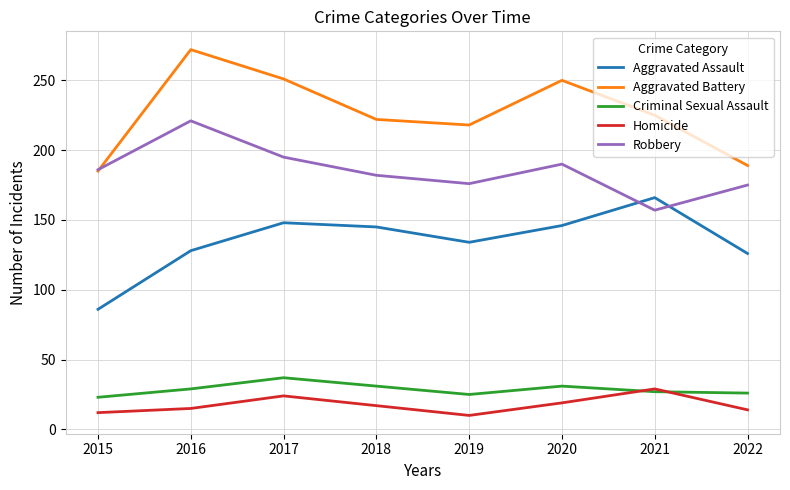

At how many categories does at least one series exceed 182?

8